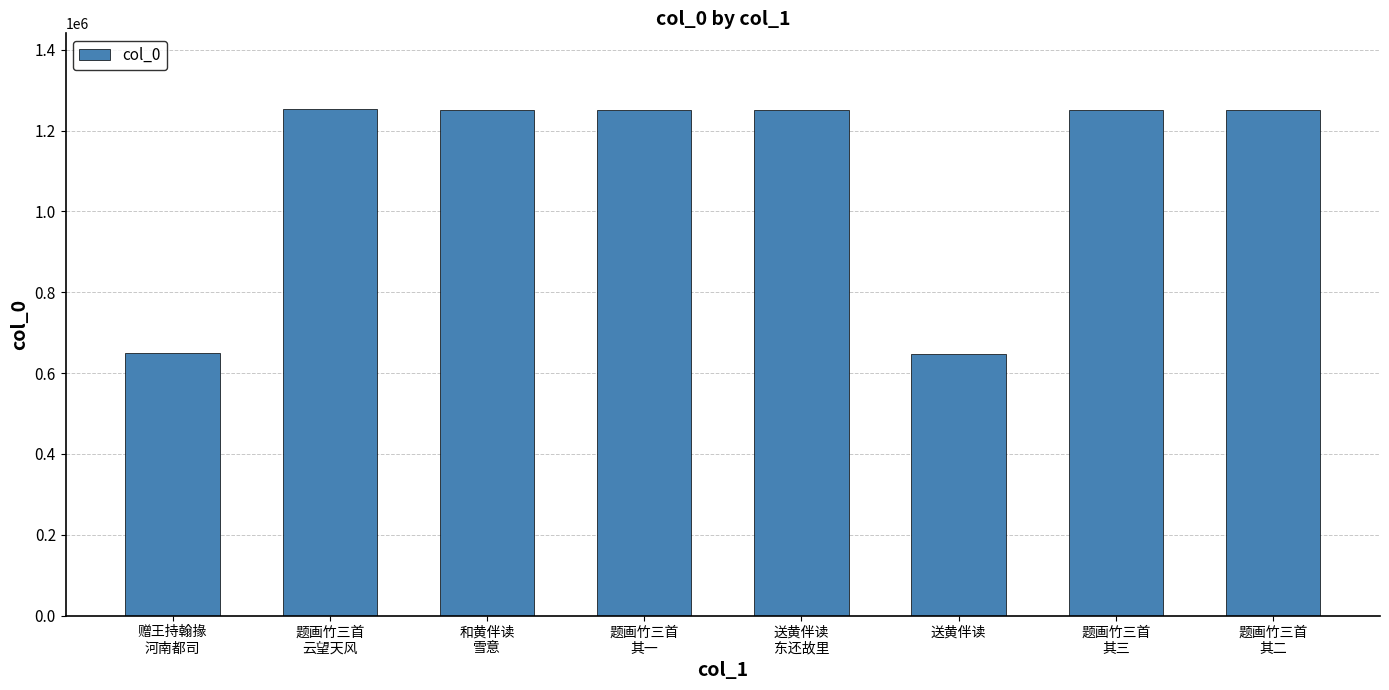

What is the difference between the maximum and minimum values?

604747